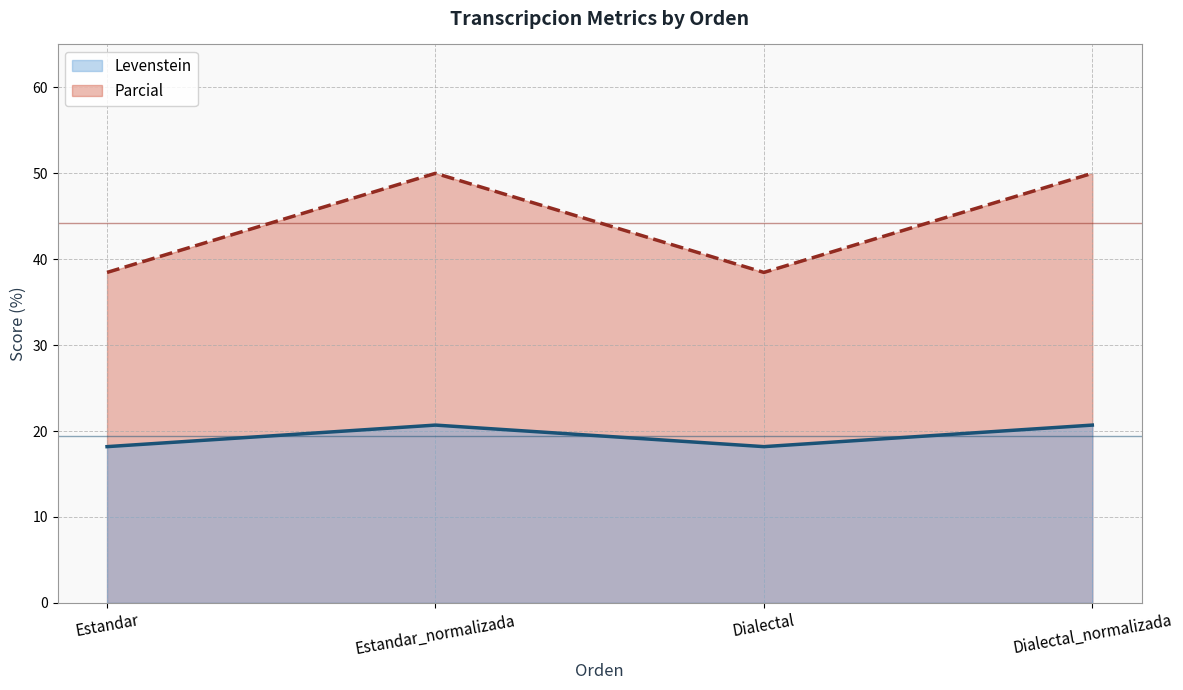

Is the value of Parcial at Dialectal_normalizada greater than the value of Levenstein at Dialectal?

Yes